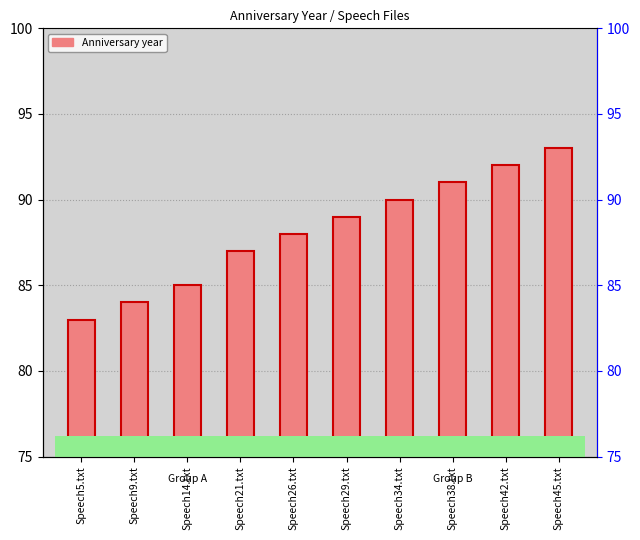

Which has a higher value, Speech42.txt or Speech38.txt?

Speech42.txt